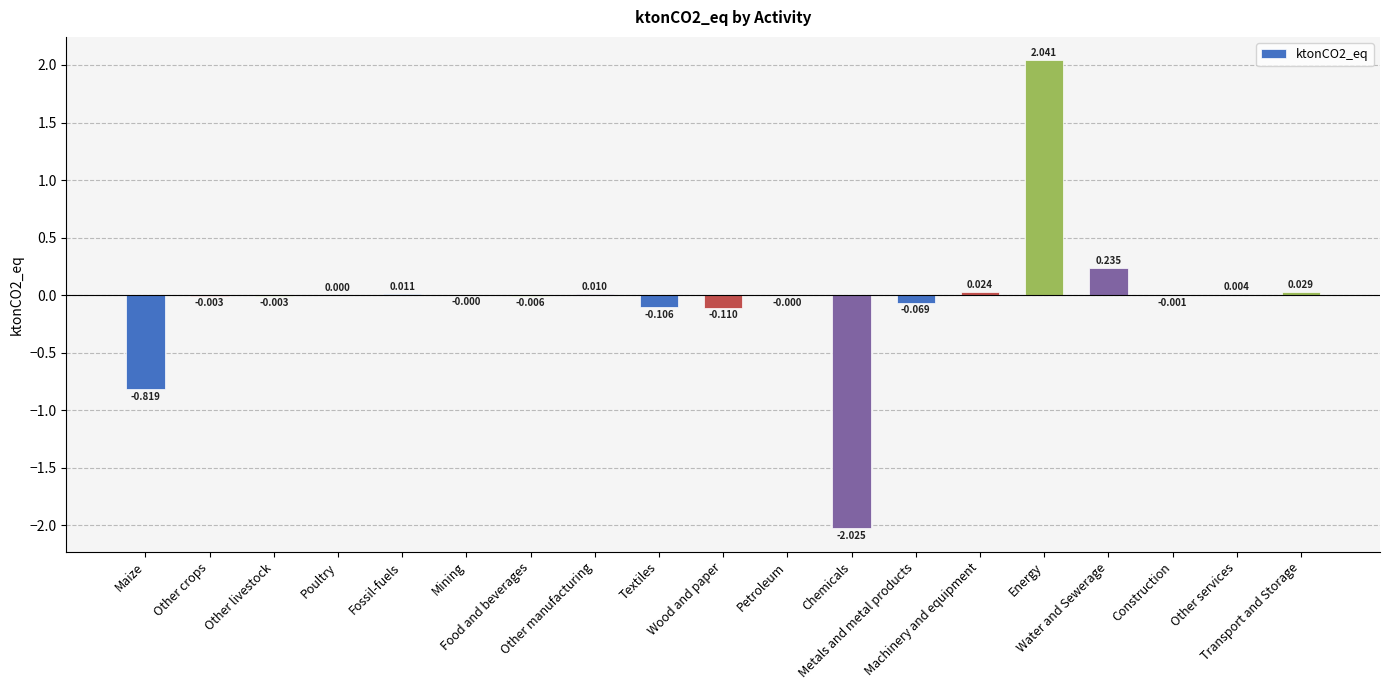

What is the label of the 2nd bar from the left?

Other crops